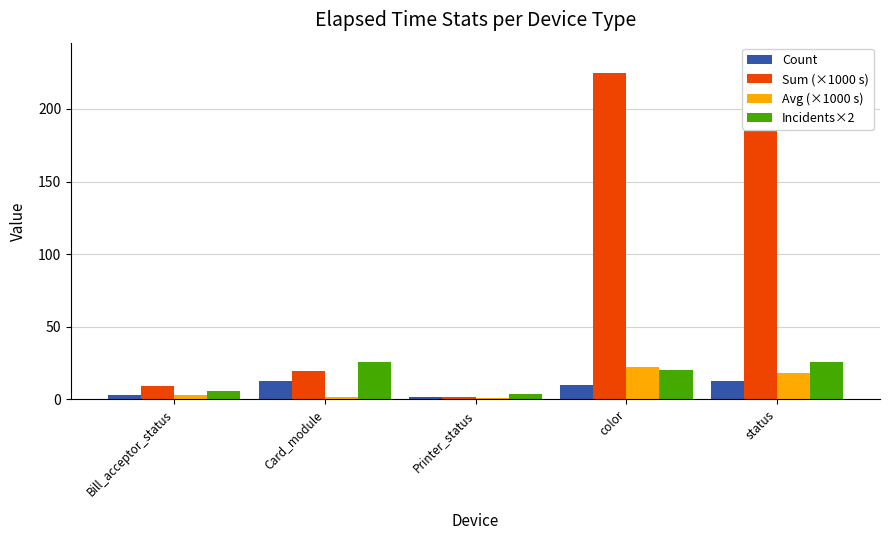

What are all the series names shown in the legend?

Count, Sum (×1000 s), Avg (×1000 s), Incidents×2